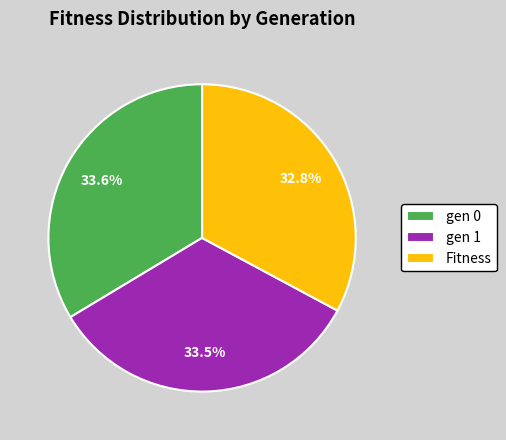

How many segments does this pie chart have?

3